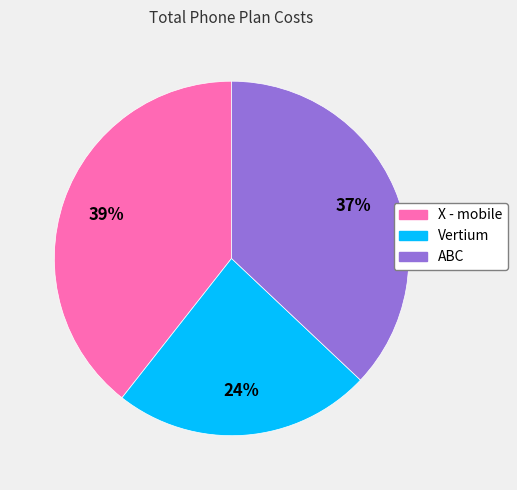

Rank the categories by value from highest to lowest.

X - mobile, ABC, Vertium